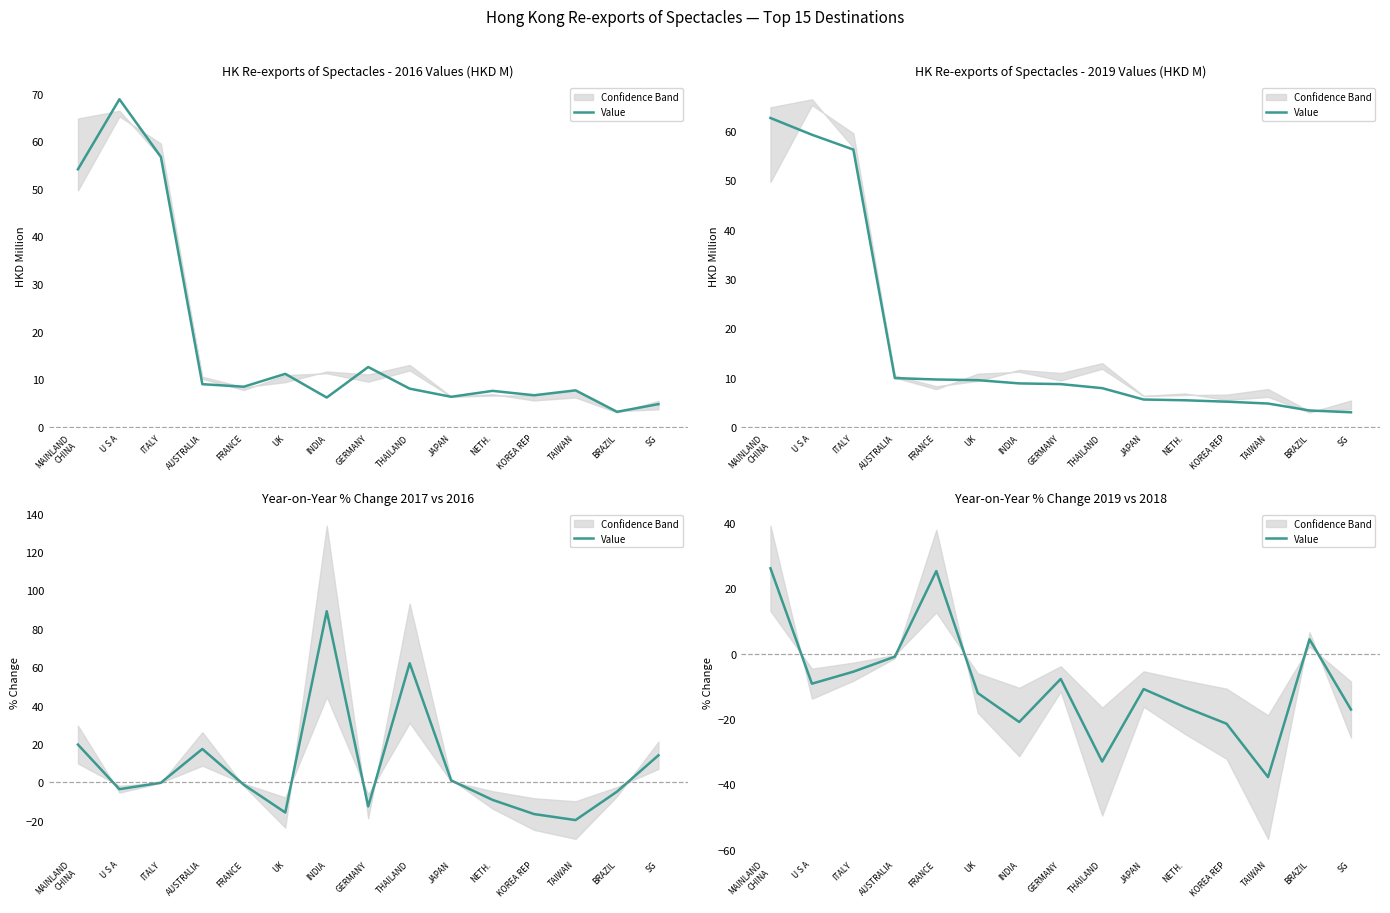

At which category does the data reach its first local peak?

FRANCE